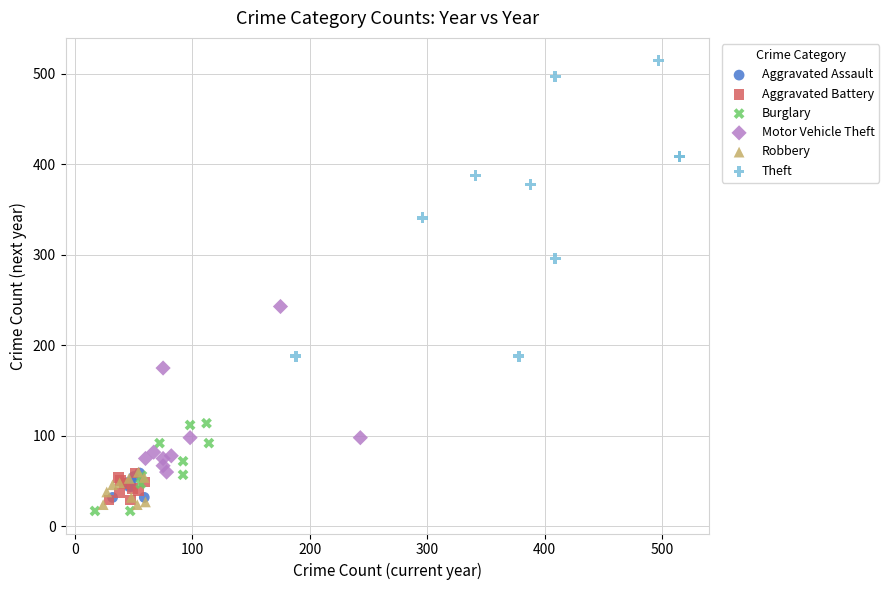

What are all the series names shown in the legend?

Aggravated Assault, Aggravated Battery, Burglary, Motor Vehicle Theft, Robbery, Theft